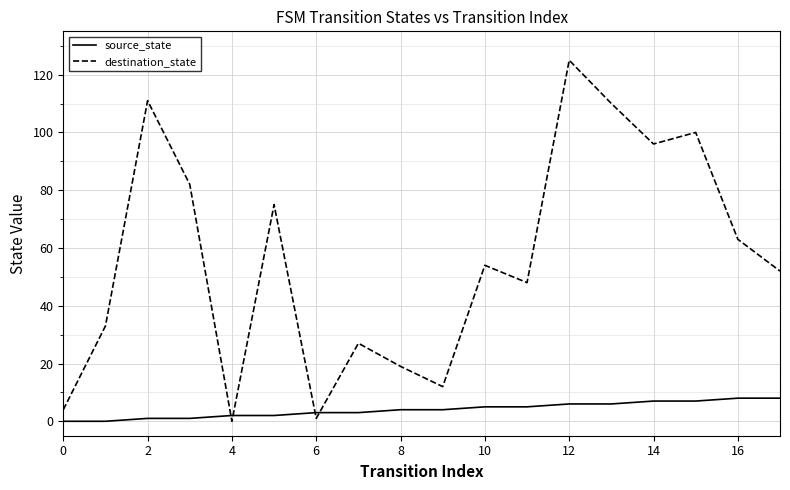

What is the difference between the maximum and minimum values in the destination_state series?

125